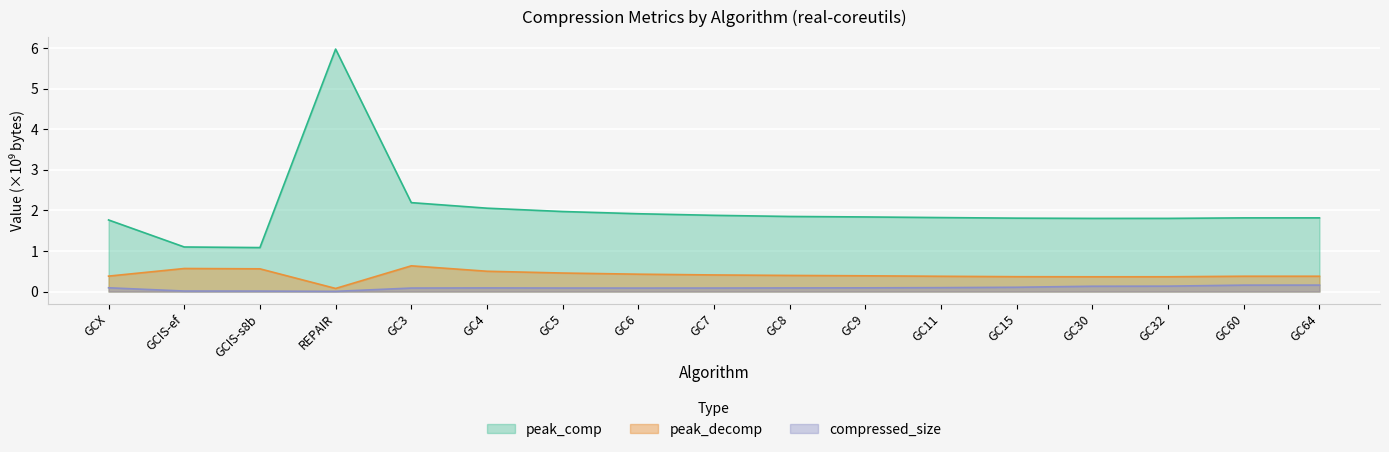

True or false: peak_comp and peak_decomp cross at least once.

False